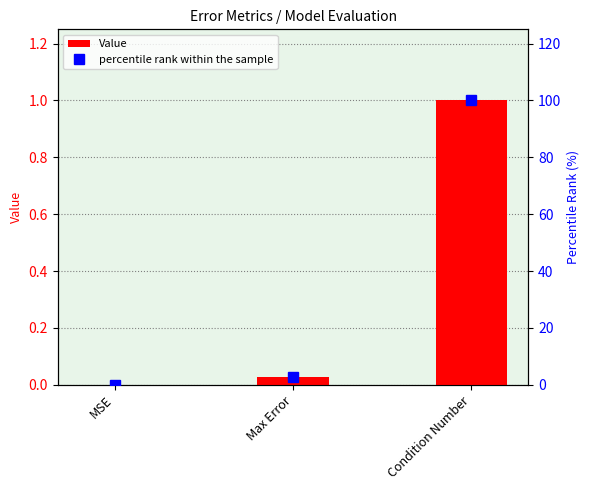

What is the average value of the Value series?

0.3